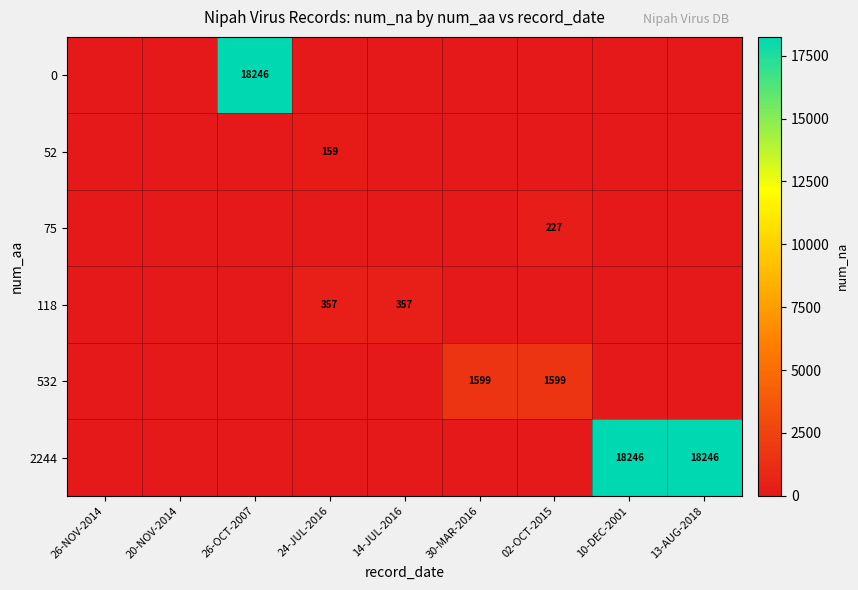

How many distinct data groups are displayed?

6